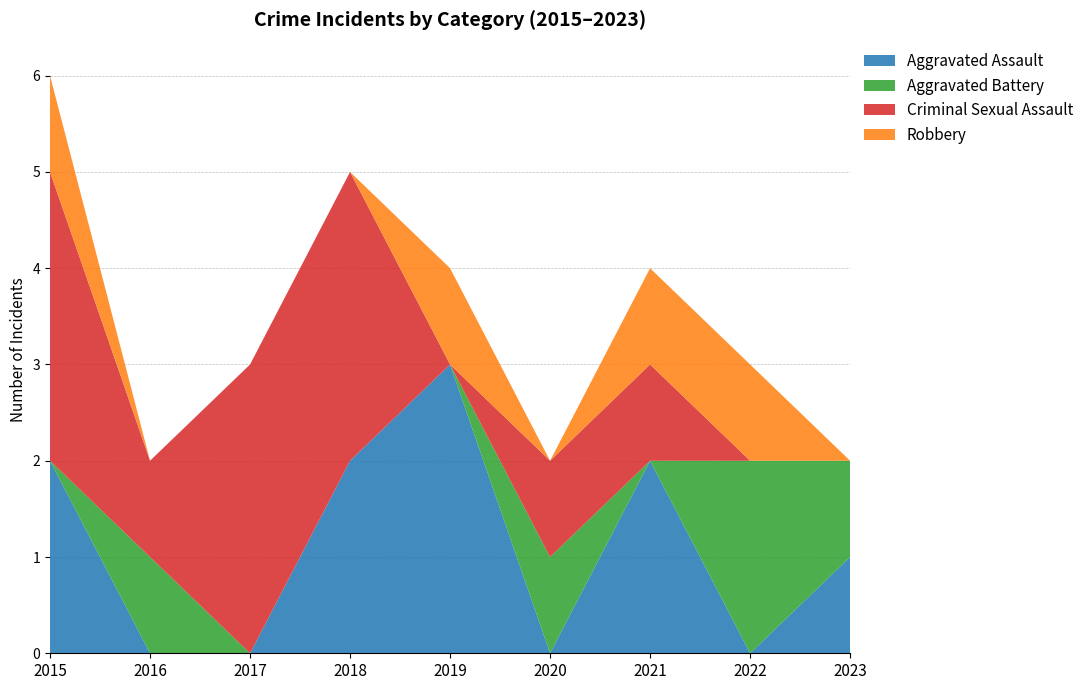

Reading right to left, transcribe all the data shown in this chart.

Aggravated Assault: 1	0	2	0	3	2	0	0	2
Aggravated Battery: 1	2	0	1	0	0	0	1	0
Criminal Sexual Assault: 0	0	1	1	0	3	3	1	3
Robbery: 0	1	1	0	1	0	0	0	1